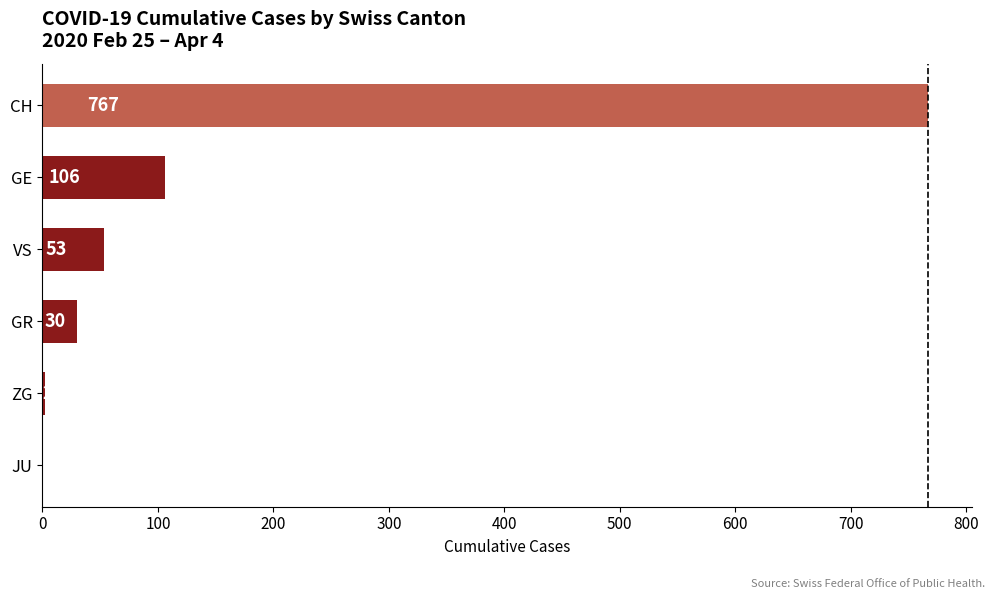

Approximately how many times larger is the value at GR compared to GE?

0.3